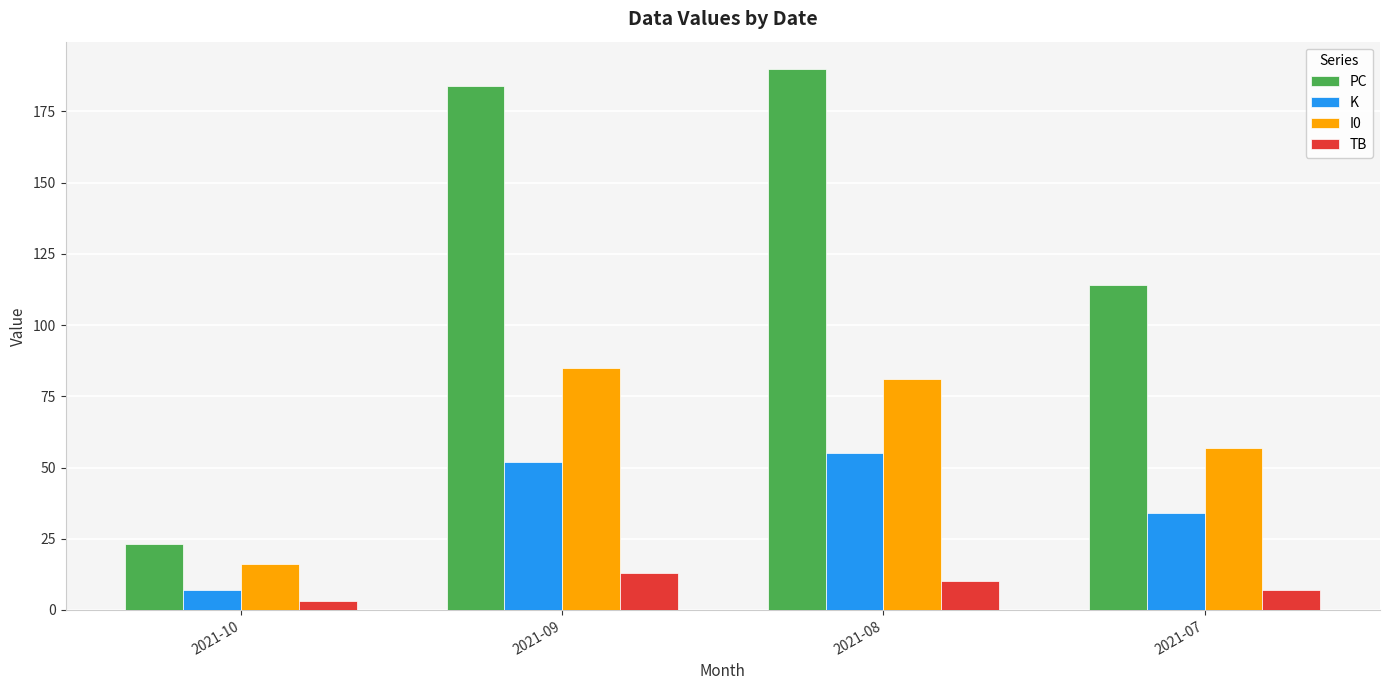

At which category does the chart reach its peak across all series?

2021-08